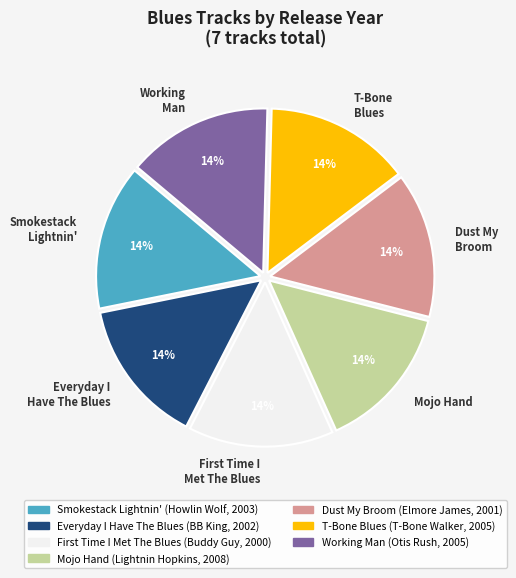

The Everyday I Have The Blues slice represents 14% of the pie. True or false?

True